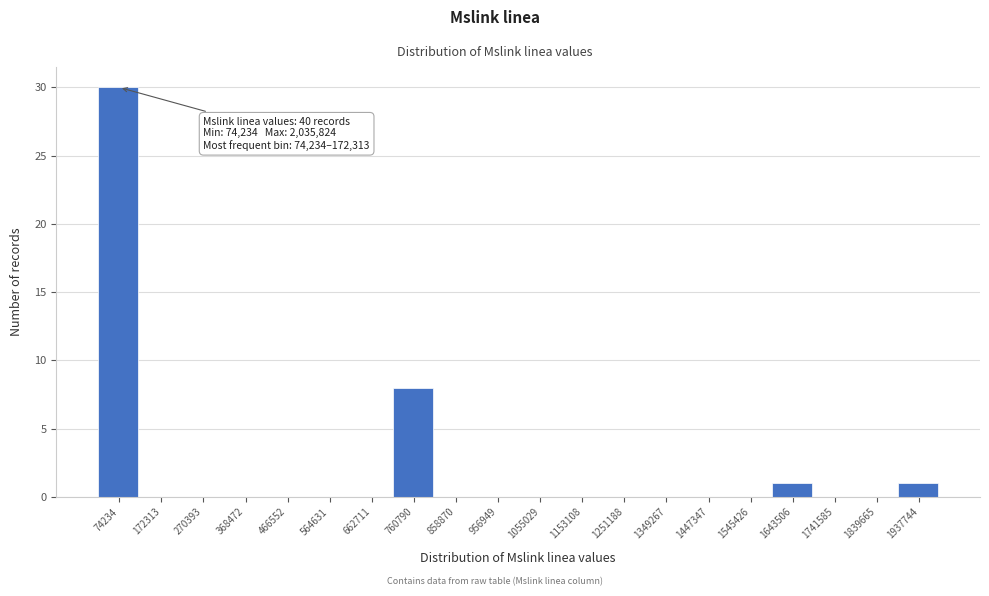

Reading left to right, what are all the values shown in this chart?

74234=30	172313=0	270393=0	368472=0	466552=0	564631=0	662711=0	760790=8	858870=0	956949=0	1055029=0	1153108=0	1251188=0	1349267=0	1447347=0	1545426=0	1643506=1	1741585=0	1839665=0	1937744=1